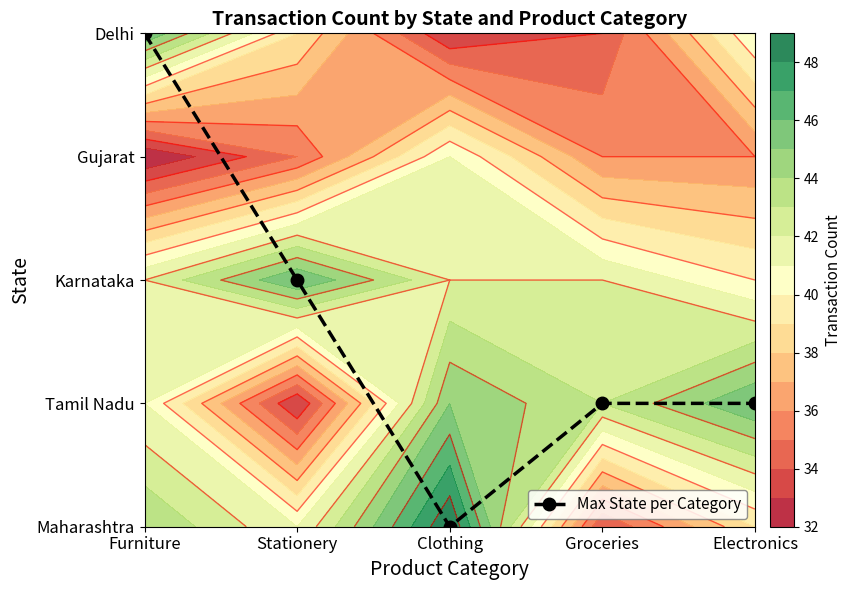

Reading right to left, extract all data points from this chart.

1	1	0	2	4